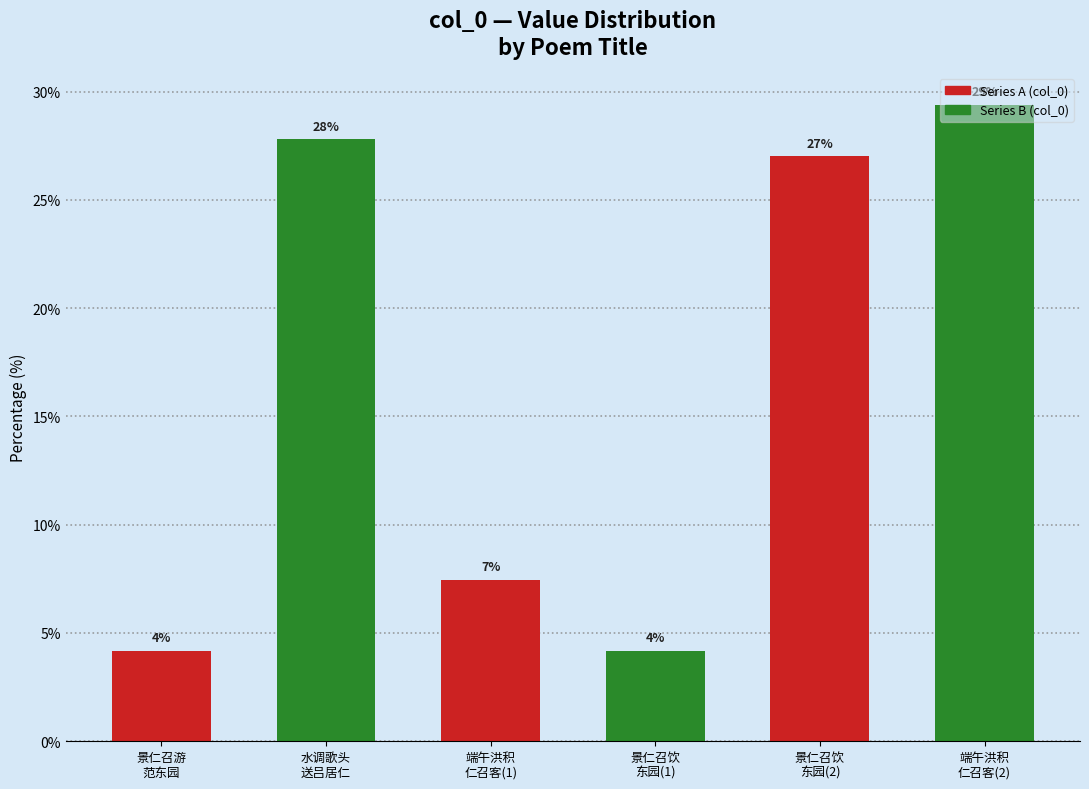

How many bars are there in total?

6